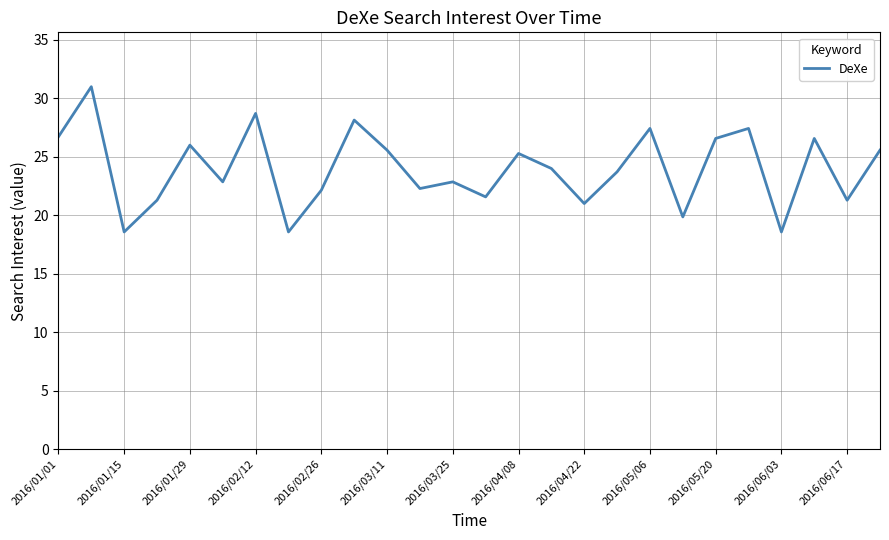

What is the difference between the maximum and minimum values?

12.4